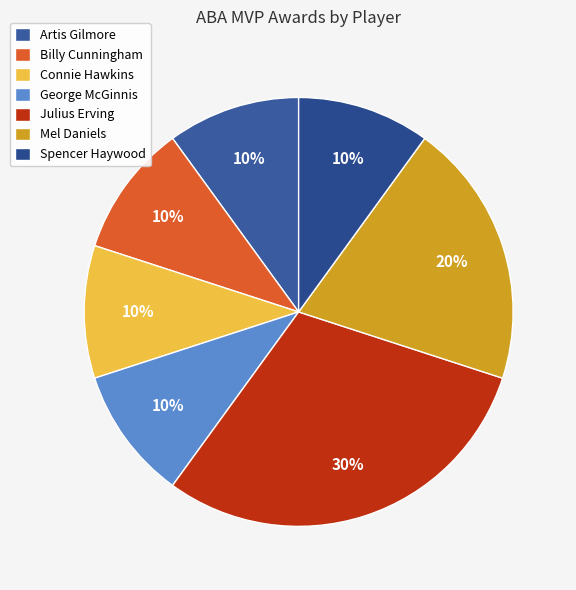

Rank the categories by value from highest to lowest.

Julius Erving, Mel Daniels, Artis Gilmore, Billy Cunningham, Connie Hawkins, George McGinnis, Spencer Haywood